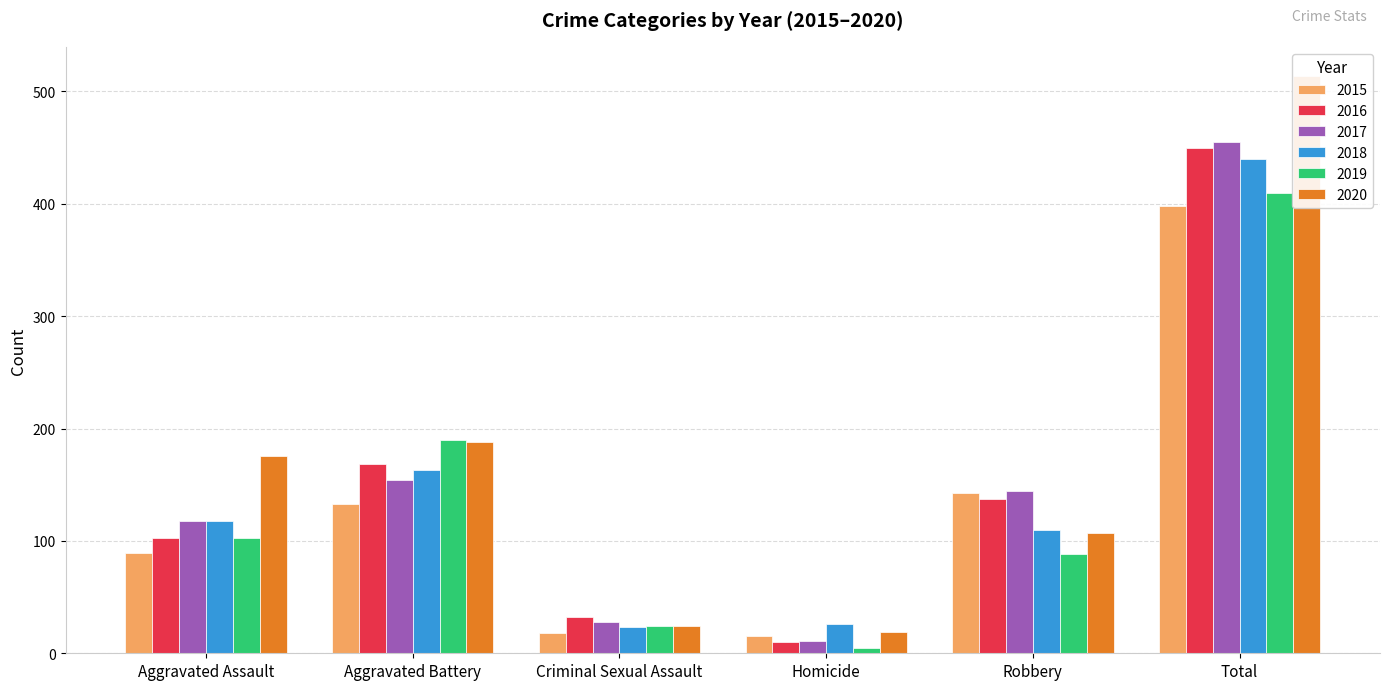

Count the number of categories in the chart.

6